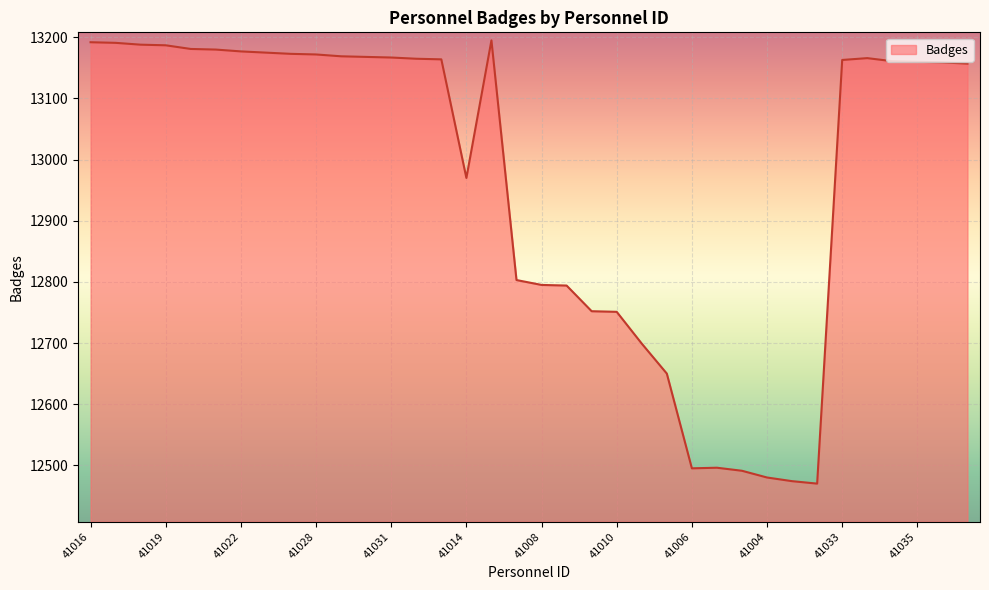

What is the maximum value shown in the chart?

13195